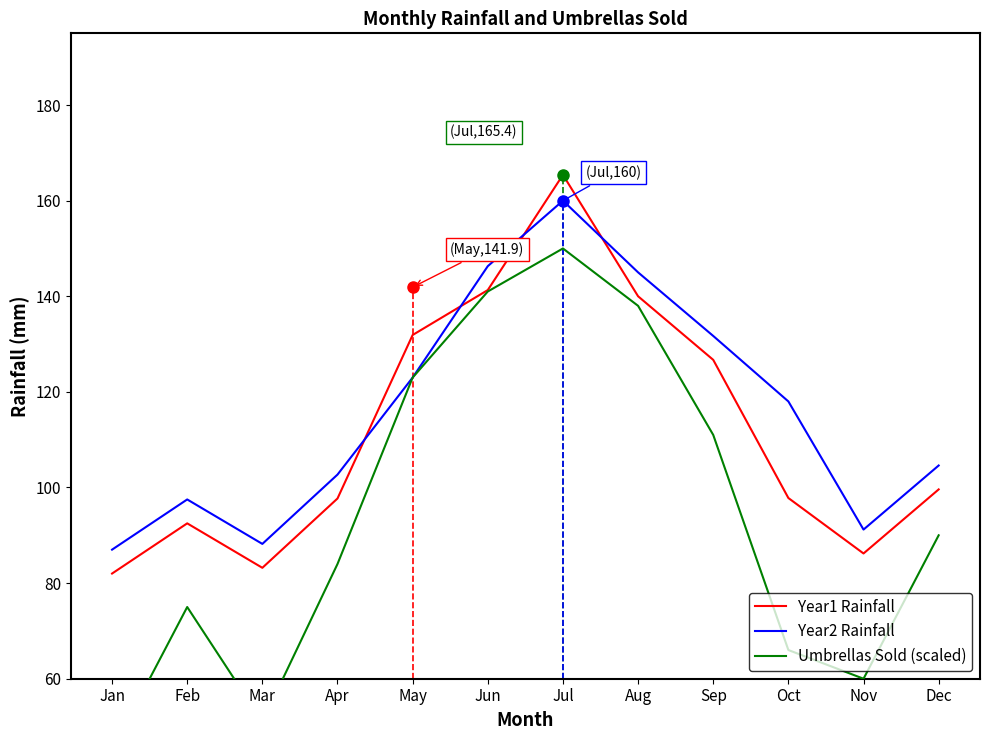

What is the difference between the maximum and second lowest values in the Year2 Rainfall series?

71.8